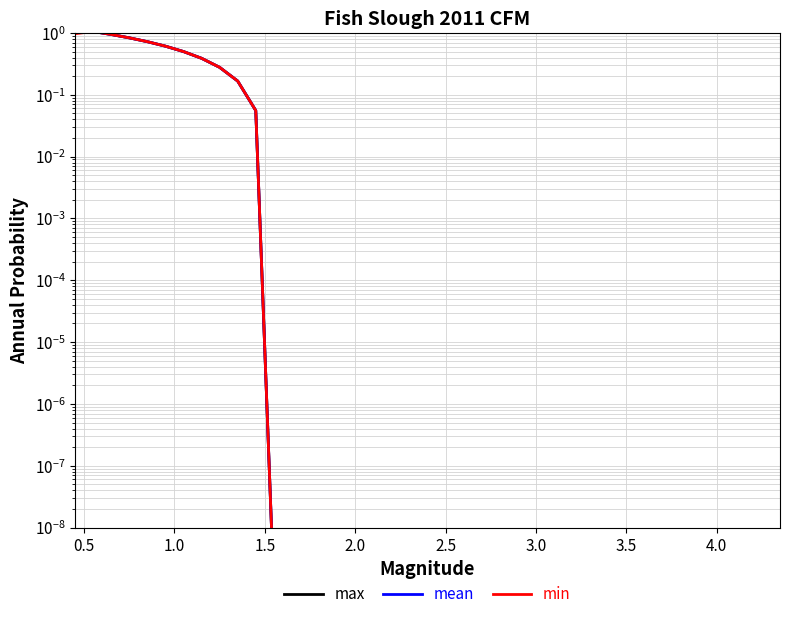

At which category does min reach its first local peak?

0.5